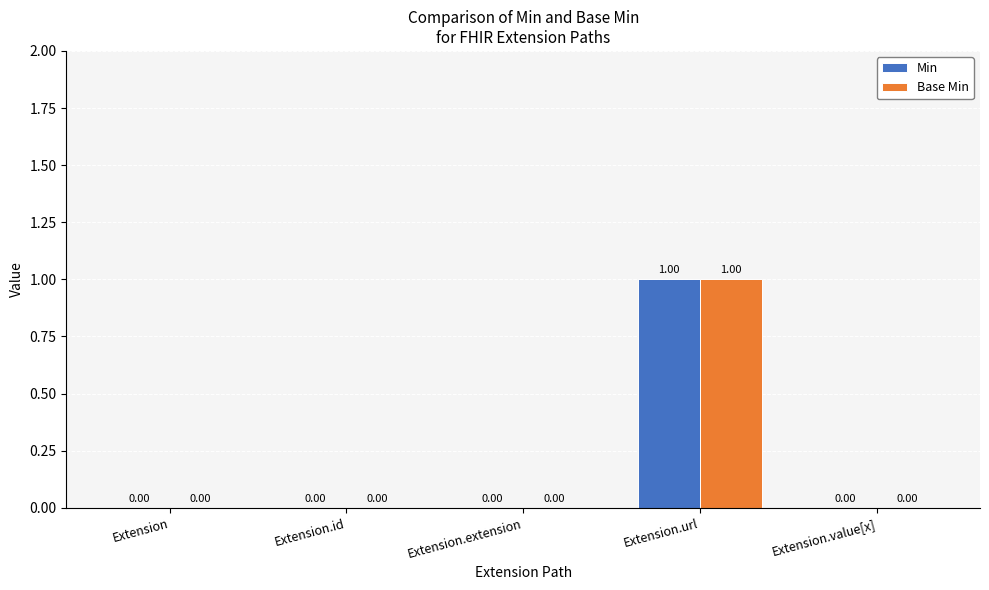

At which label does Base Min reach its peak?

Extension.url